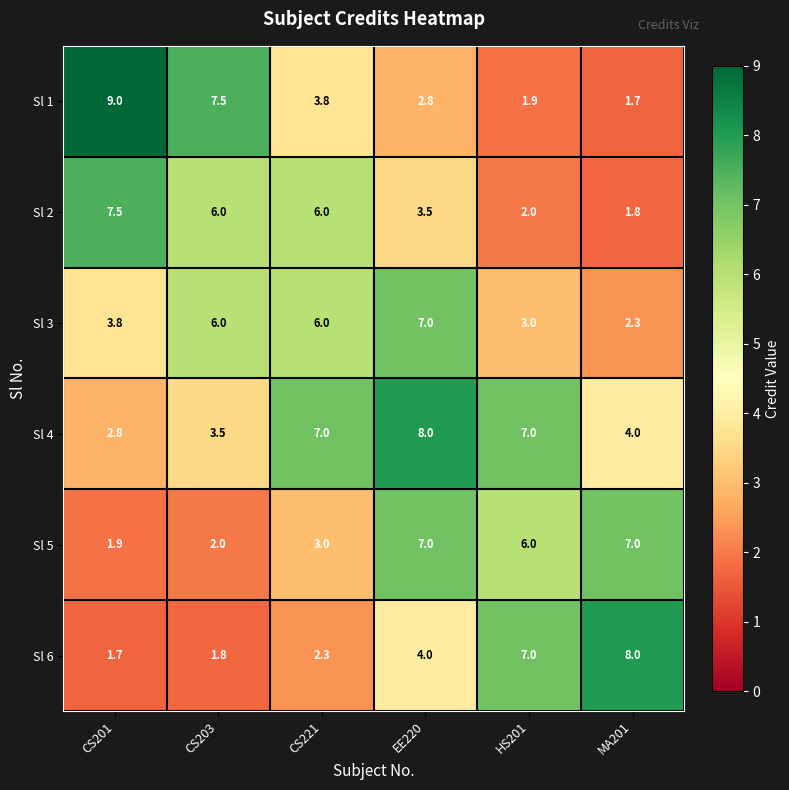

At which category is the sum across all series the highest?

EE220